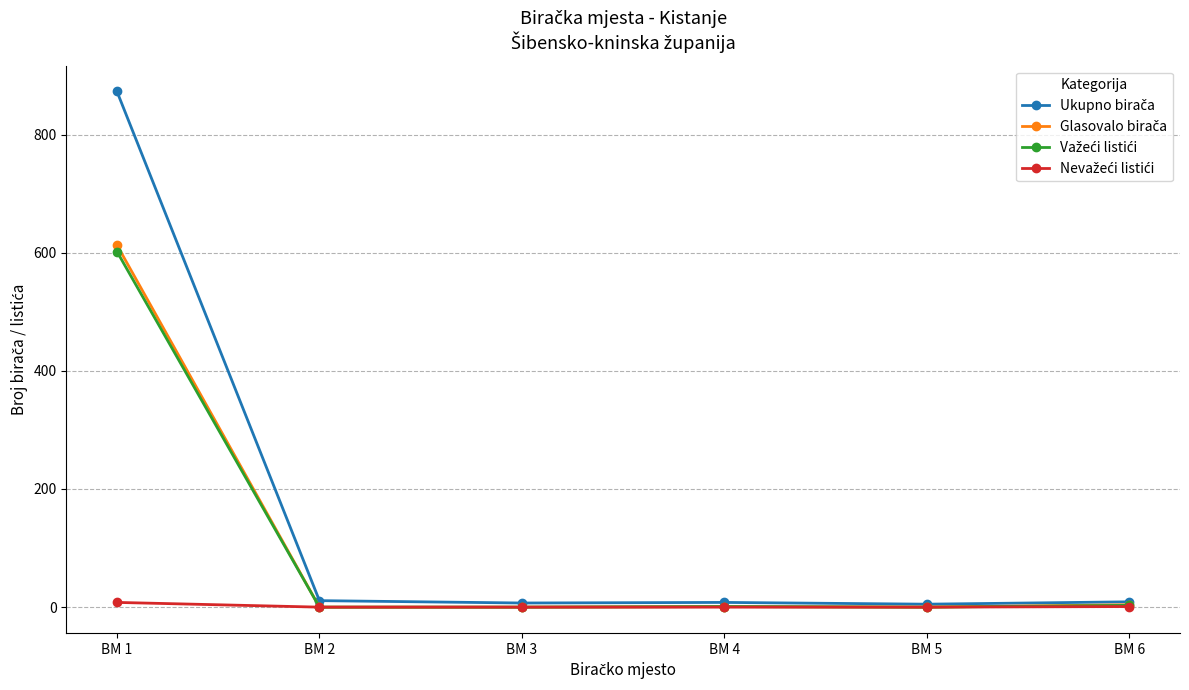

What is the greatest value displayed?

873